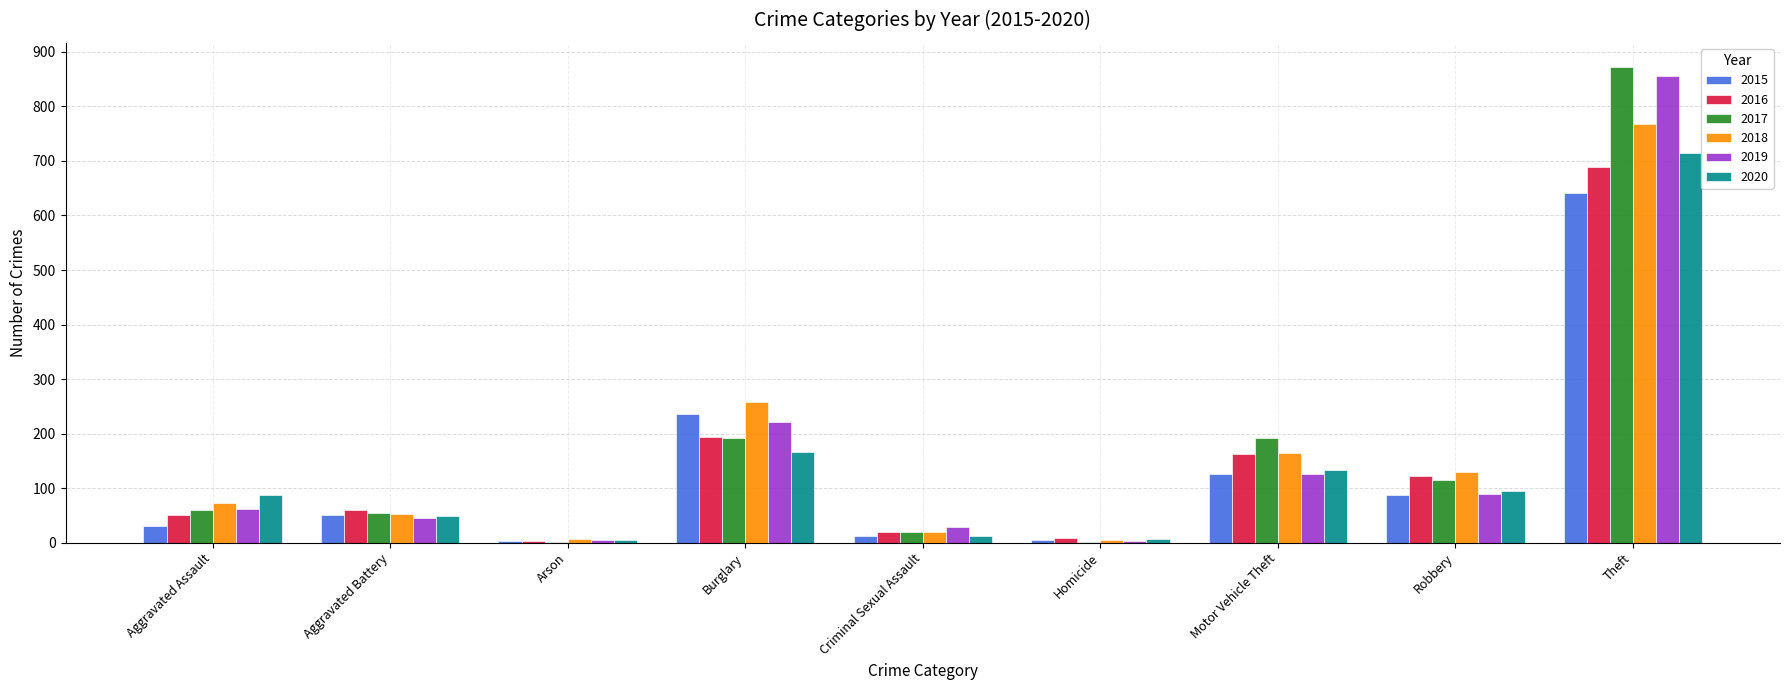

Which category has the highest value across all series?

Theft